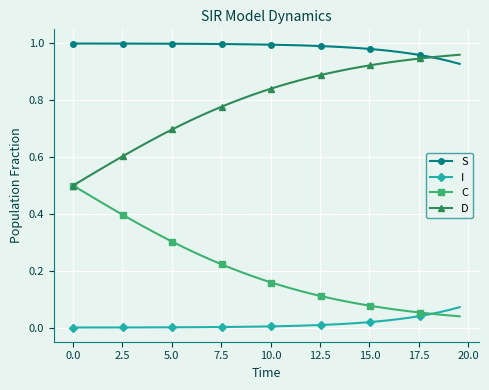

Which series has the largest total across all categories?

S